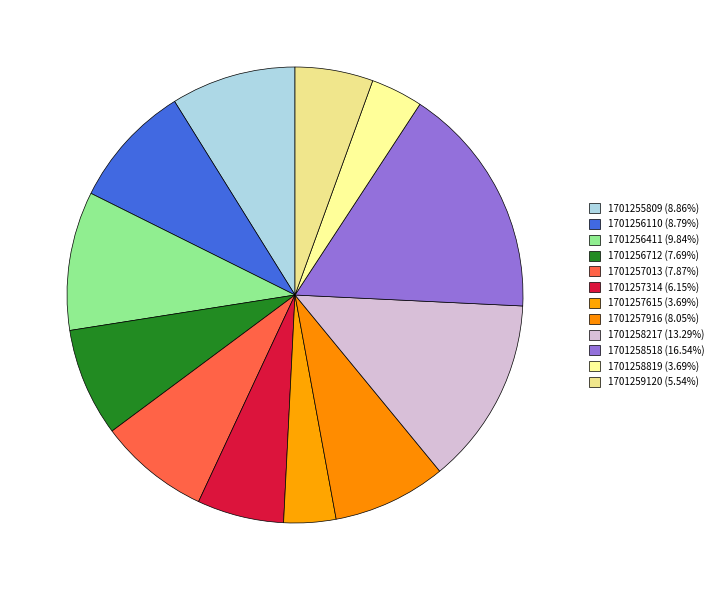

The 1701256712 slice represents 8% of the pie. True or false?

True